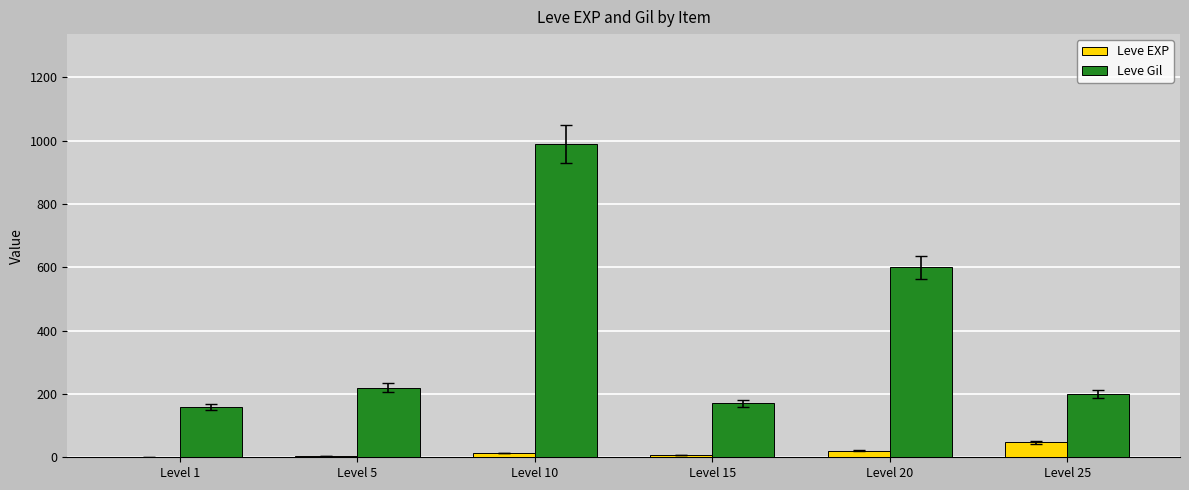

What is the sum of all Leve EXP values?

94